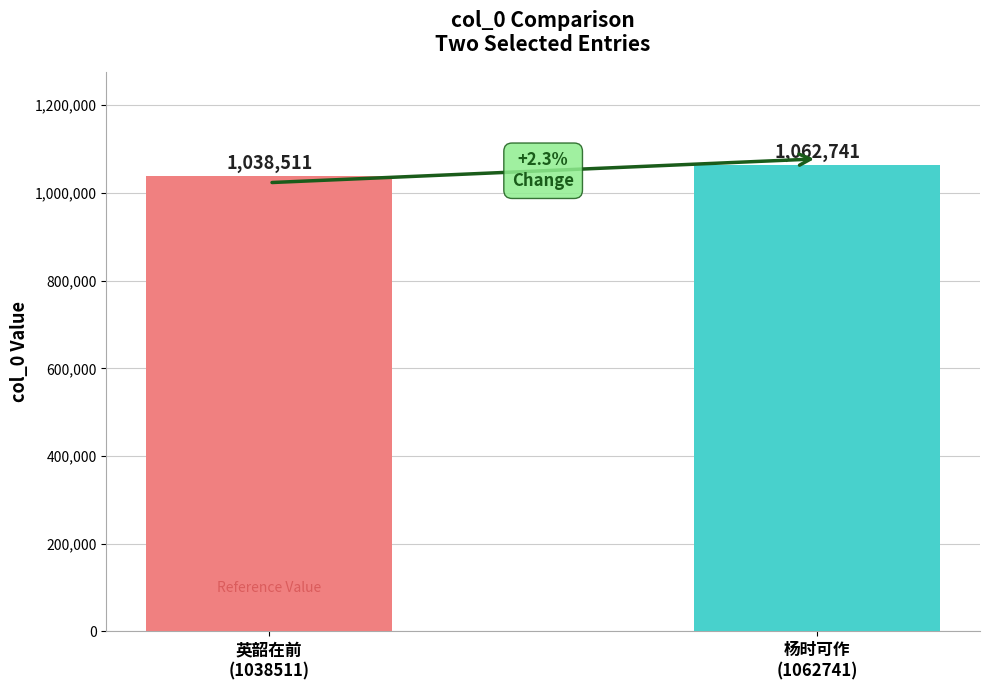

Reading left to right, what are all the values shown in this chart?

英韶在前
(1038511)=1038511	杨时可作
(1062741)=1062741